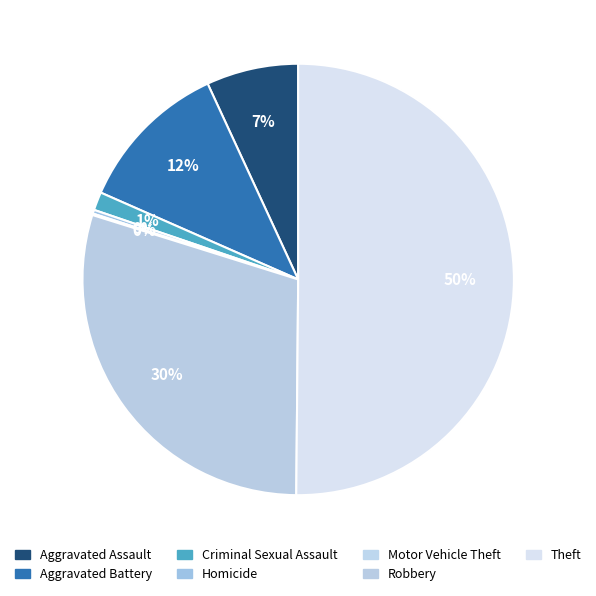

To the nearest percent, what is the average slice percentage?

14%